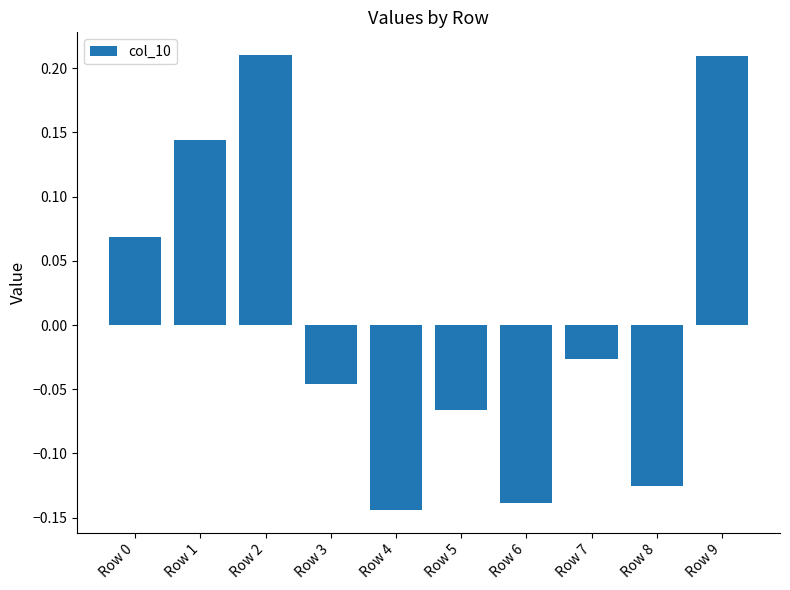

How many series are shown in this chart?

1